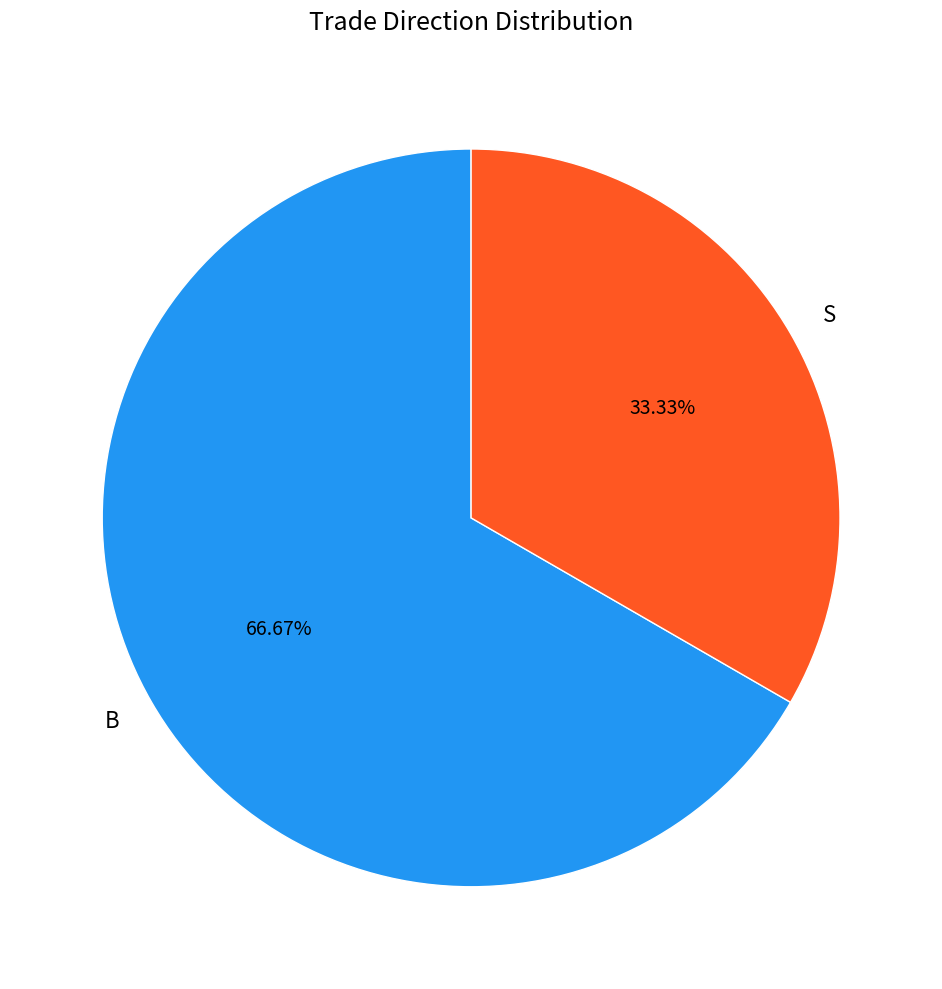

Is the sum of B and S greater than half?

Yes